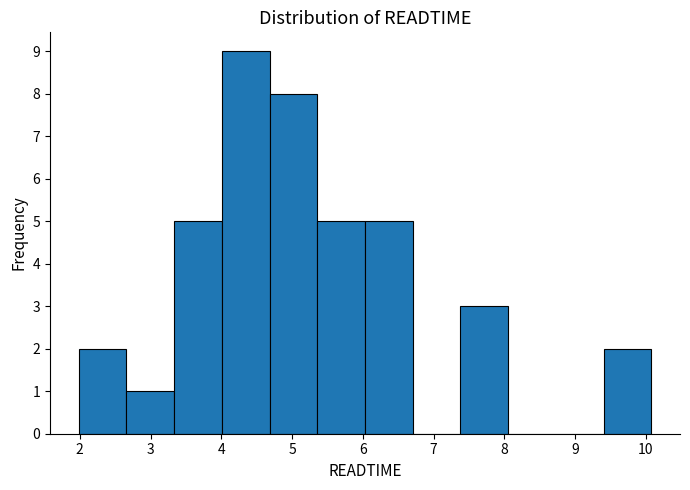

What is the height of the bar covering 6.0 to 6.7 on the x-axis? Neither the bar edges nor the heights are printed on the chart, so give them approximately, as read against the axes.

5